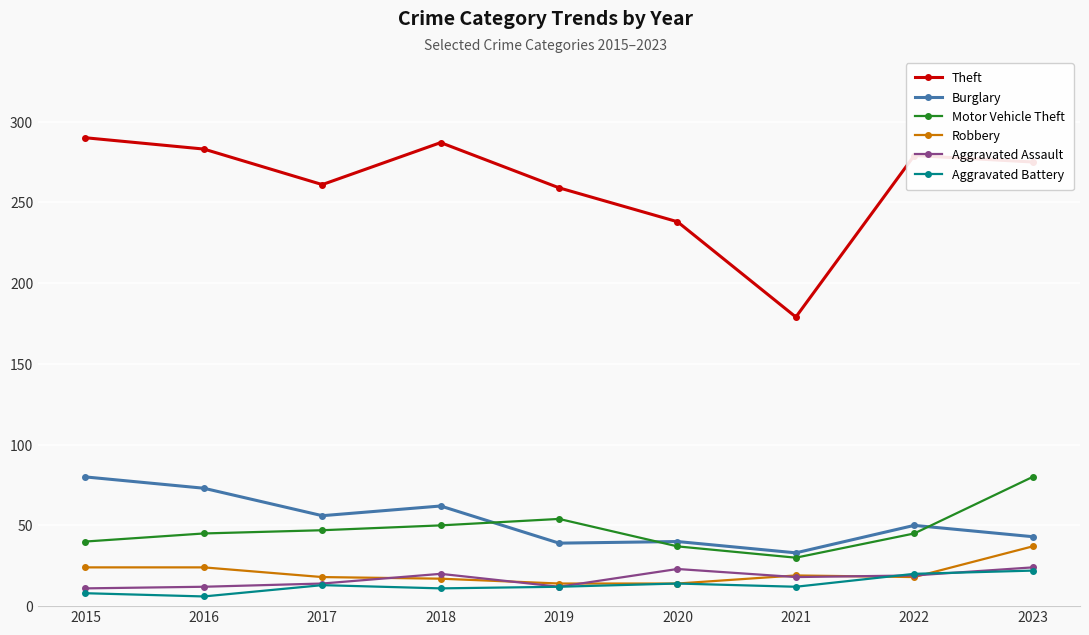

Between 2019 and 2021, which series saw the biggest shift?

Theft